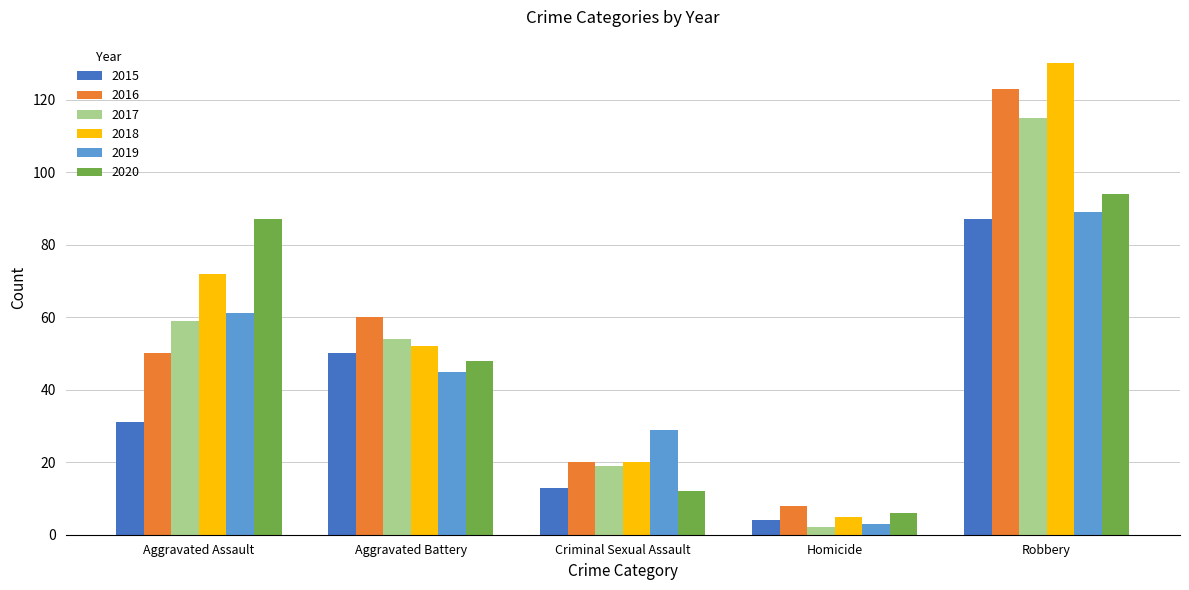

Reading right to left, extract all data points from this chart.

2015: Robbery=87	Homicide=4	Criminal Sexual Assault=13	Aggravated Battery=50	Aggravated Assault=31
2016: Robbery=123	Homicide=8	Criminal Sexual Assault=20	Aggravated Battery=60	Aggravated Assault=50
2017: Robbery=115	Homicide=2	Criminal Sexual Assault=19	Aggravated Battery=54	Aggravated Assault=59
2018: Robbery=130	Homicide=5	Criminal Sexual Assault=20	Aggravated Battery=52	Aggravated Assault=72
2019: Robbery=89	Homicide=3	Criminal Sexual Assault=29	Aggravated Battery=45	Aggravated Assault=61
2020: Robbery=94	Homicide=6	Criminal Sexual Assault=12	Aggravated Battery=48	Aggravated Assault=87